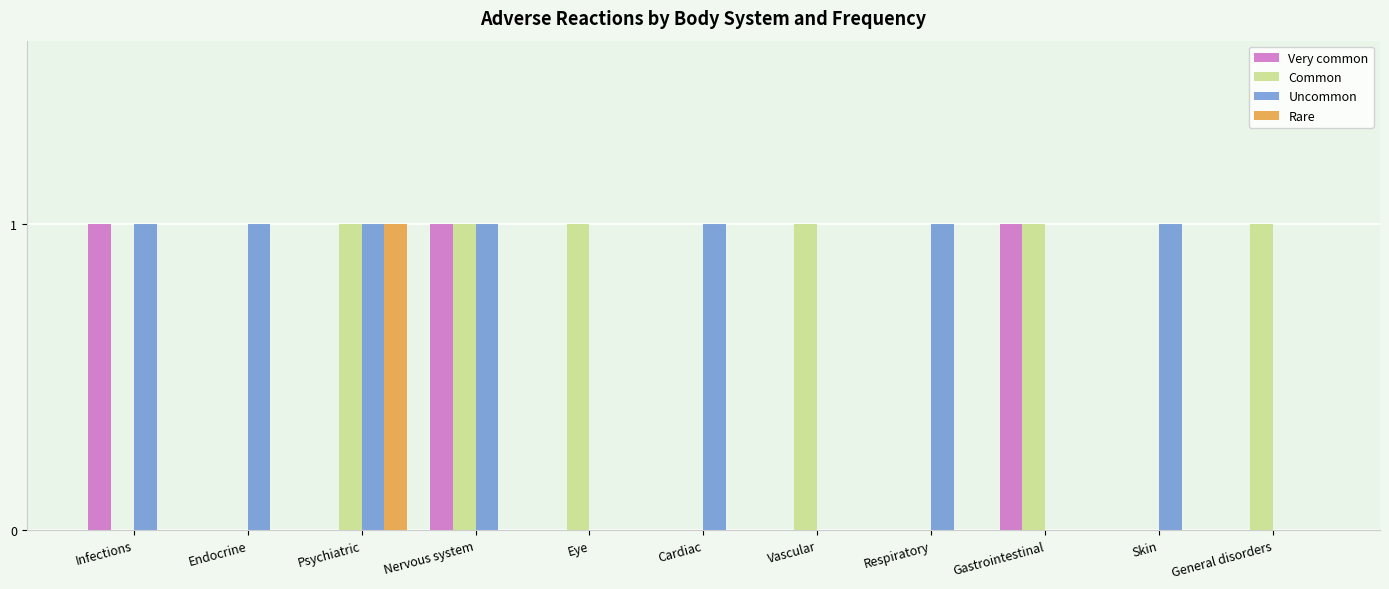

Which series has the largest total across all categories?

Uncommon